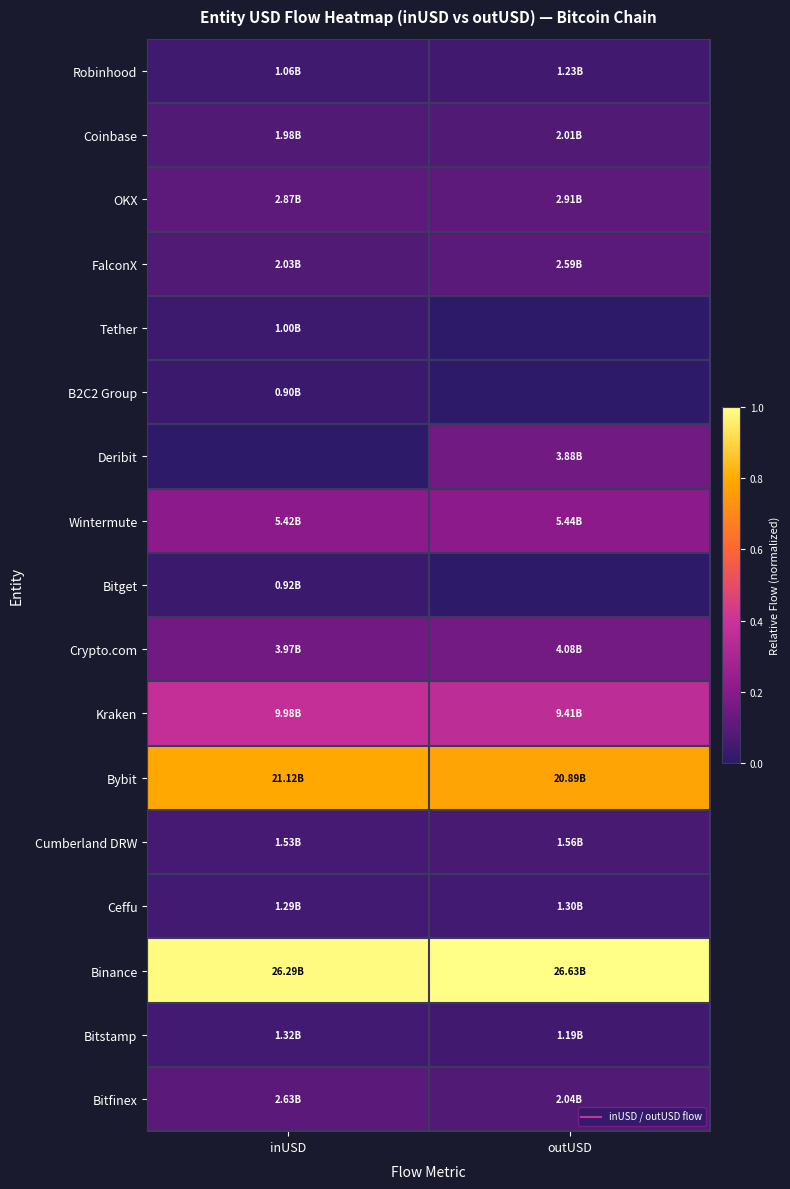

Rank the series by their maximum value, from lowest to highest.

B2C2 Group, Bitget, Tether, Robinhood, Ceffu, Bitstamp, Cumberland DRW, Coinbase, FalconX, Bitfinex, OKX, Deribit, Crypto.com, Wintermute, Kraken, Bybit, Binance